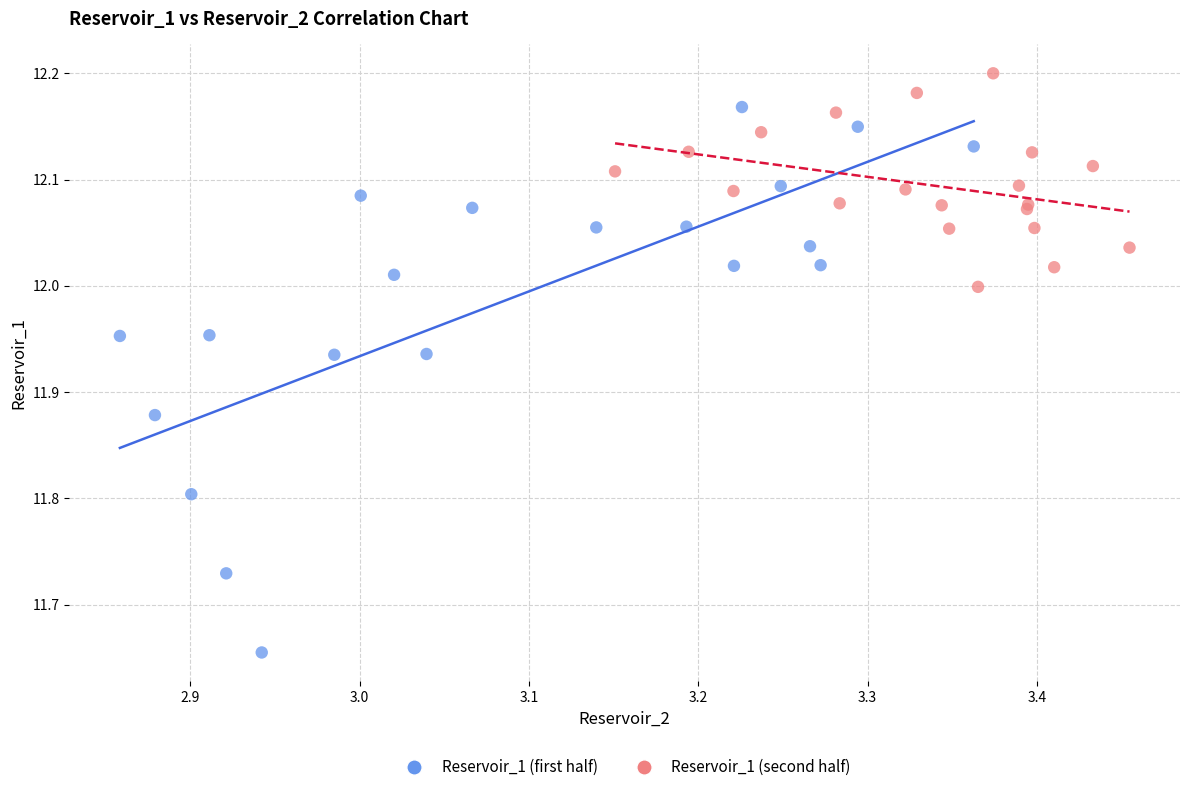

Which series reaches the maximum Y coordinate?

Reservoir_1 (second half)